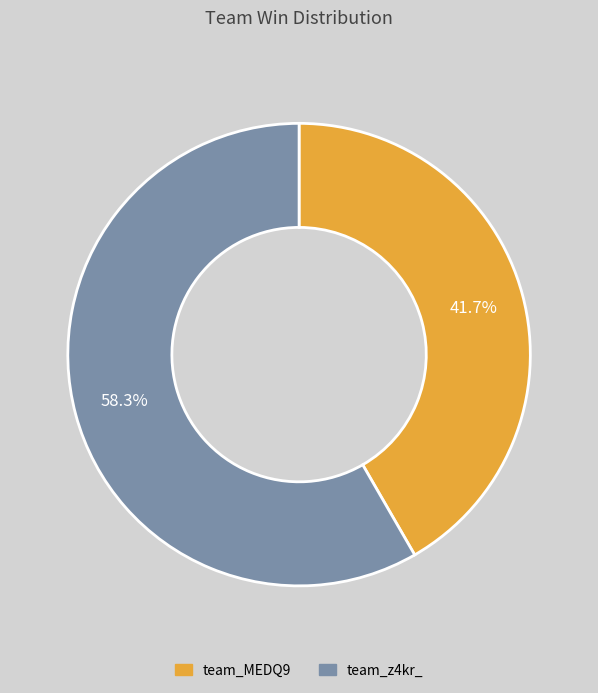

The team_z4kr_ slice represents 65% of the pie. True or false?

False